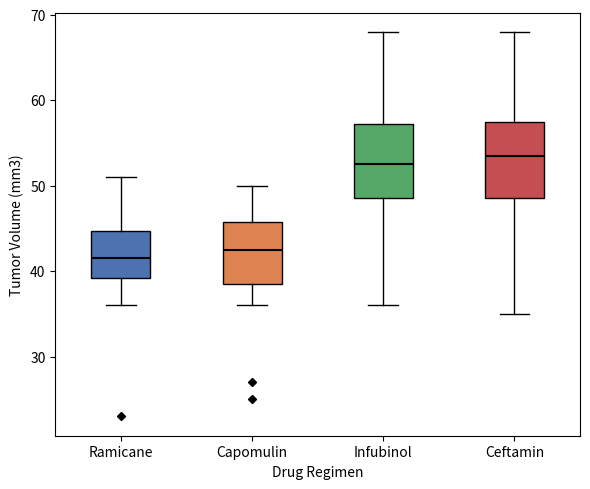

Reading left to right, transcribe this box plot: for each box, give where its median line is, the range the box spans, and where its two whiskers end, as read against the y-axis. The values are not printed on the chart, so give them approximately, as read against the axis.

Ramicane: median 42, box 39 to 45, whiskers 36 to 51
Capomulin: median 43, box 39 to 46, whiskers 36 to 50
Infubinol: median 53, box 49 to 57, whiskers 36 to 68
Ceftamin: median 54, box 49 to 58, whiskers 35 to 68